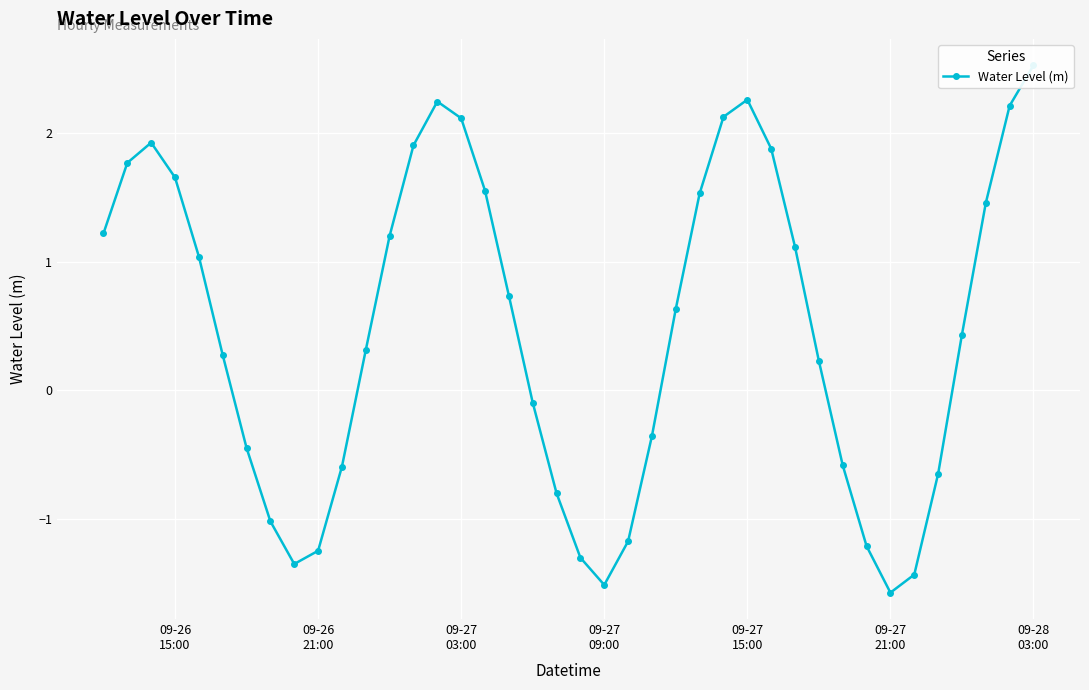

What is the difference between the maximum and minimum values?

4.1